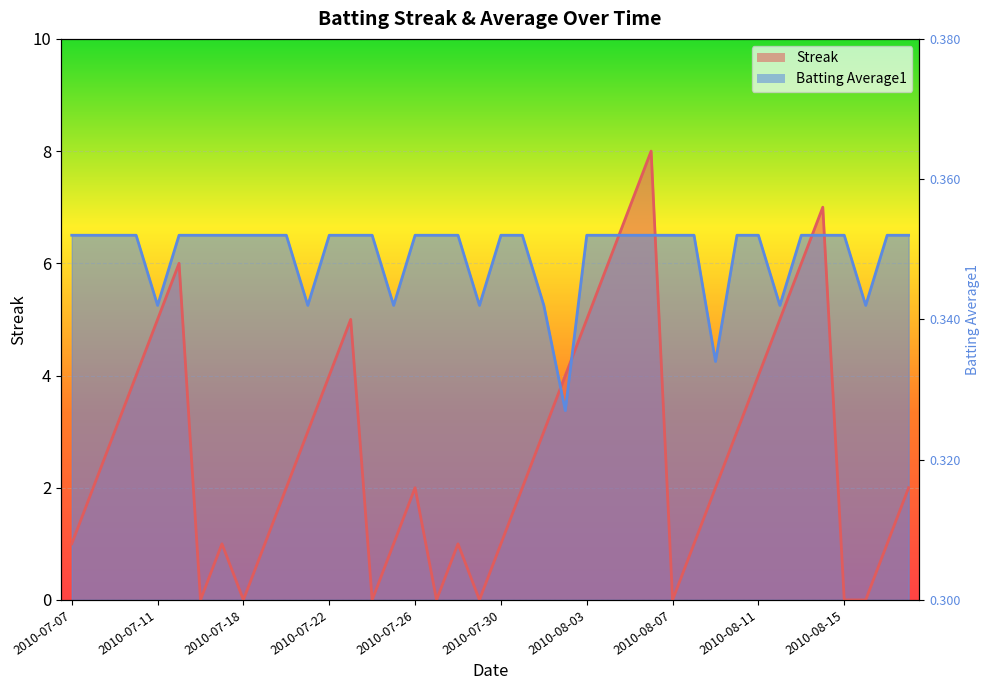

Rank the categories by Streak value from lowest to highest.

2010-07-16, 2010-07-18, 2010-07-24, 2010-07-27, 2010-07-29, 2010-08-07, 2010-08-15, 2010-08-16, 2010-07-07, 2010-07-17, 2010-07-19, 2010-07-25, 2010-07-28, 2010-07-30, 2010-08-08, 2010-08-17, 2010-07-08, 2010-07-20, 2010-07-26, 2010-07-31, 2010-08-09, 2010-08-18, 2010-07-09, 2010-07-21, 2010-08-01, 2010-08-10, 2010-07-10, 2010-07-22, 2010-08-02, 2010-08-11, 2010-07-11, 2010-07-23, 2010-08-03, 2010-08-12, 2010-07-15, 2010-08-04, 2010-08-13, 2010-08-05, 2010-08-14, 2010-08-06